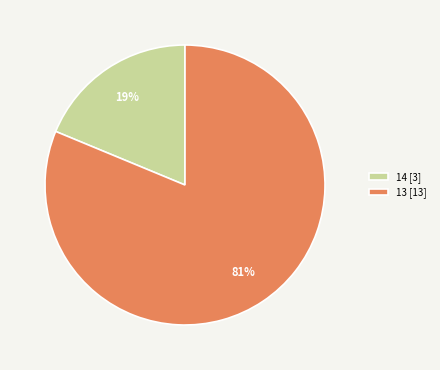

Which category has the biggest portion of the pie?

13 [13]